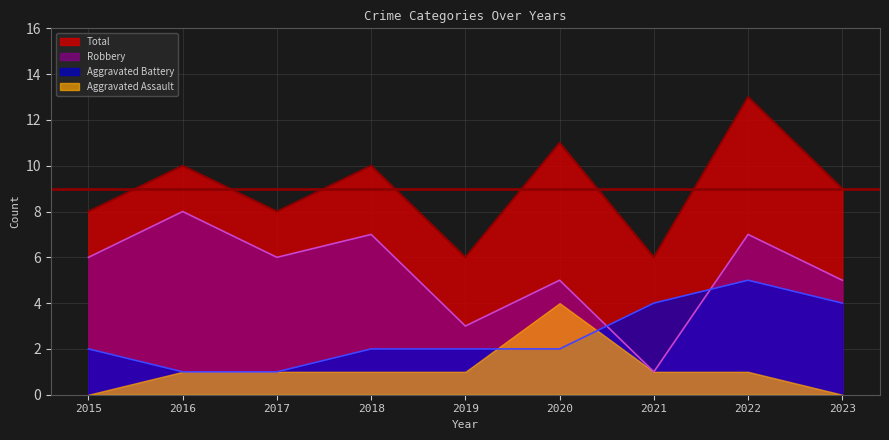

The Aggravated Battery series shows 4 at 2023. True or false?

True